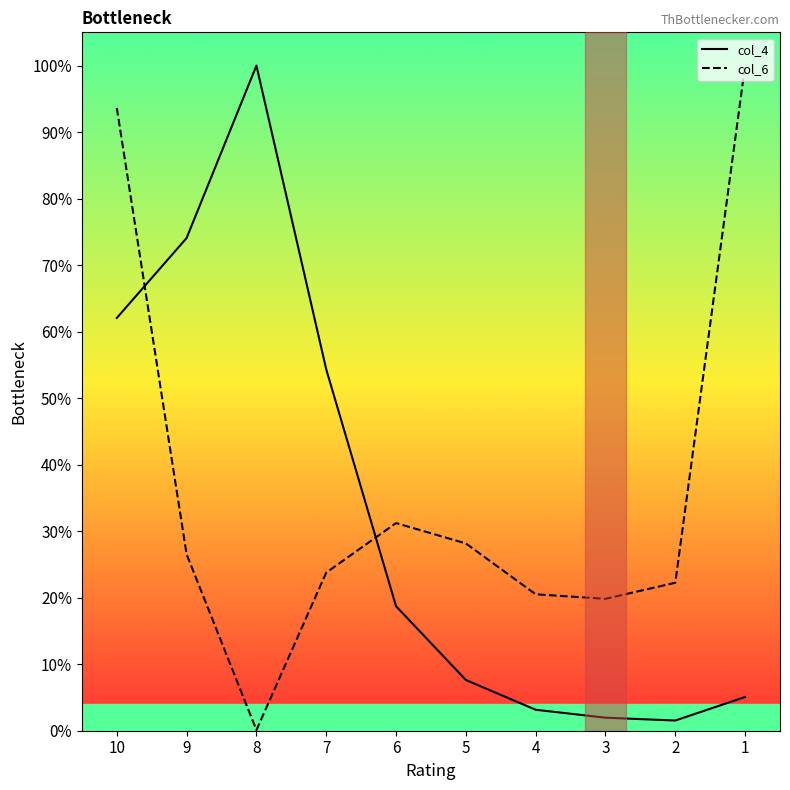

At which label does col_4 first exceed 18?

10